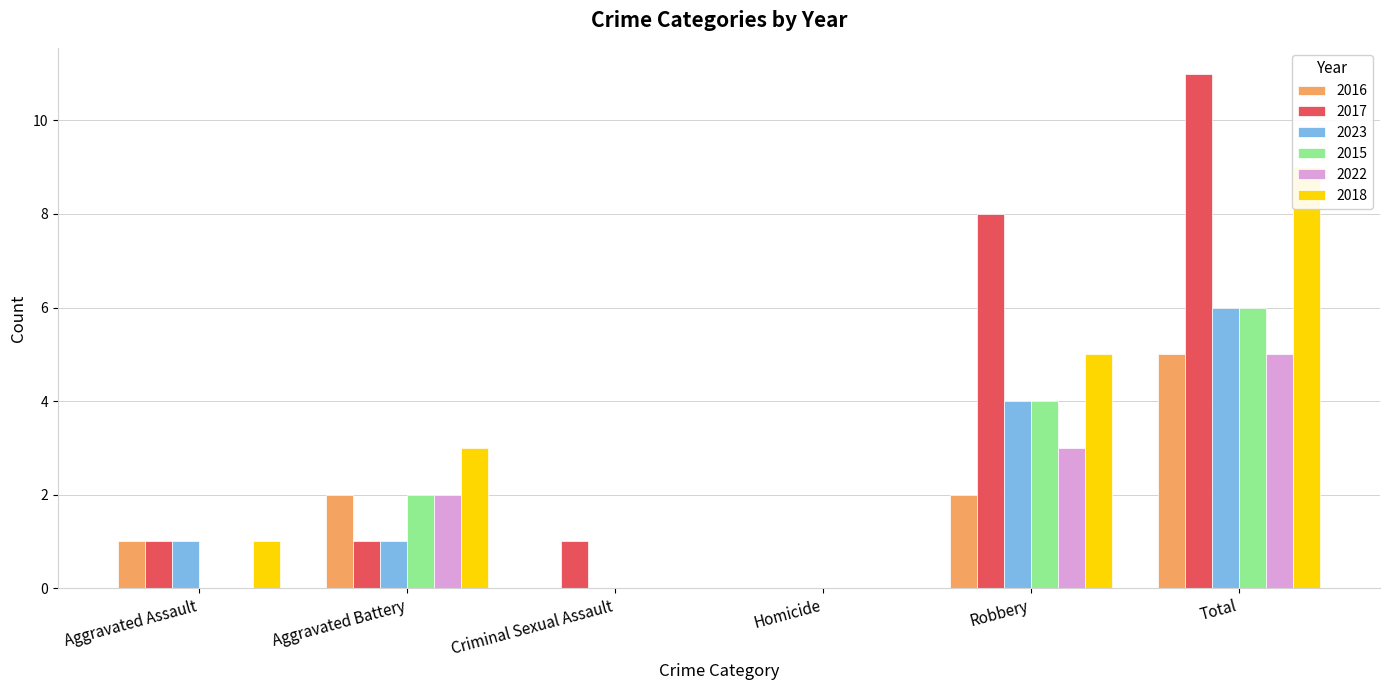

How many positive values does the 2023 series have?

4